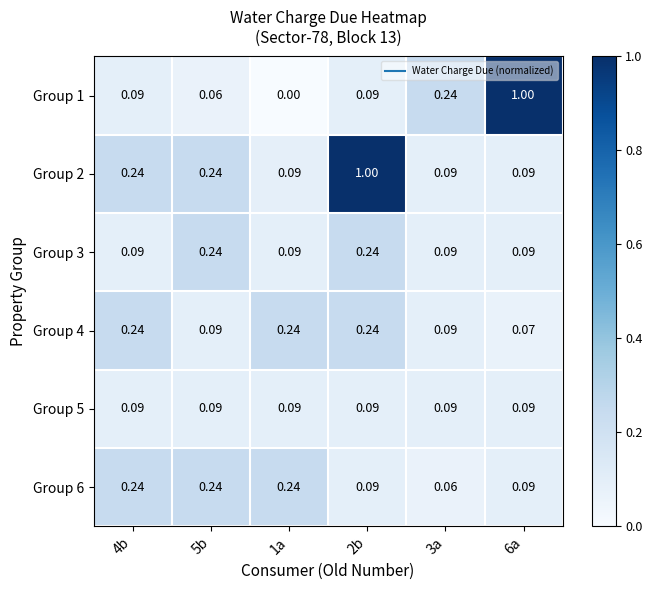

What is the greatest value displayed?

1.0